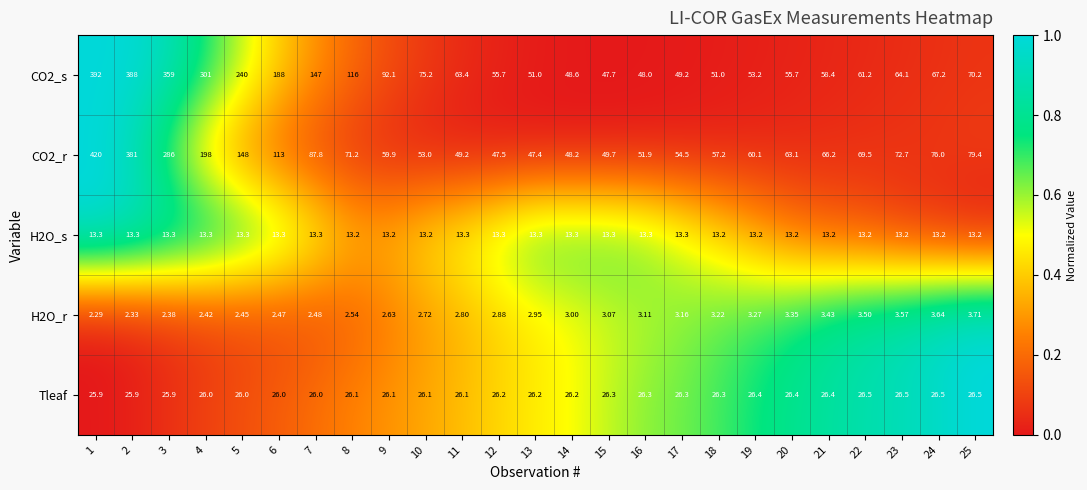

Is the value of CO2_s at 9 greater than the value of Tleaf at 14?

Yes